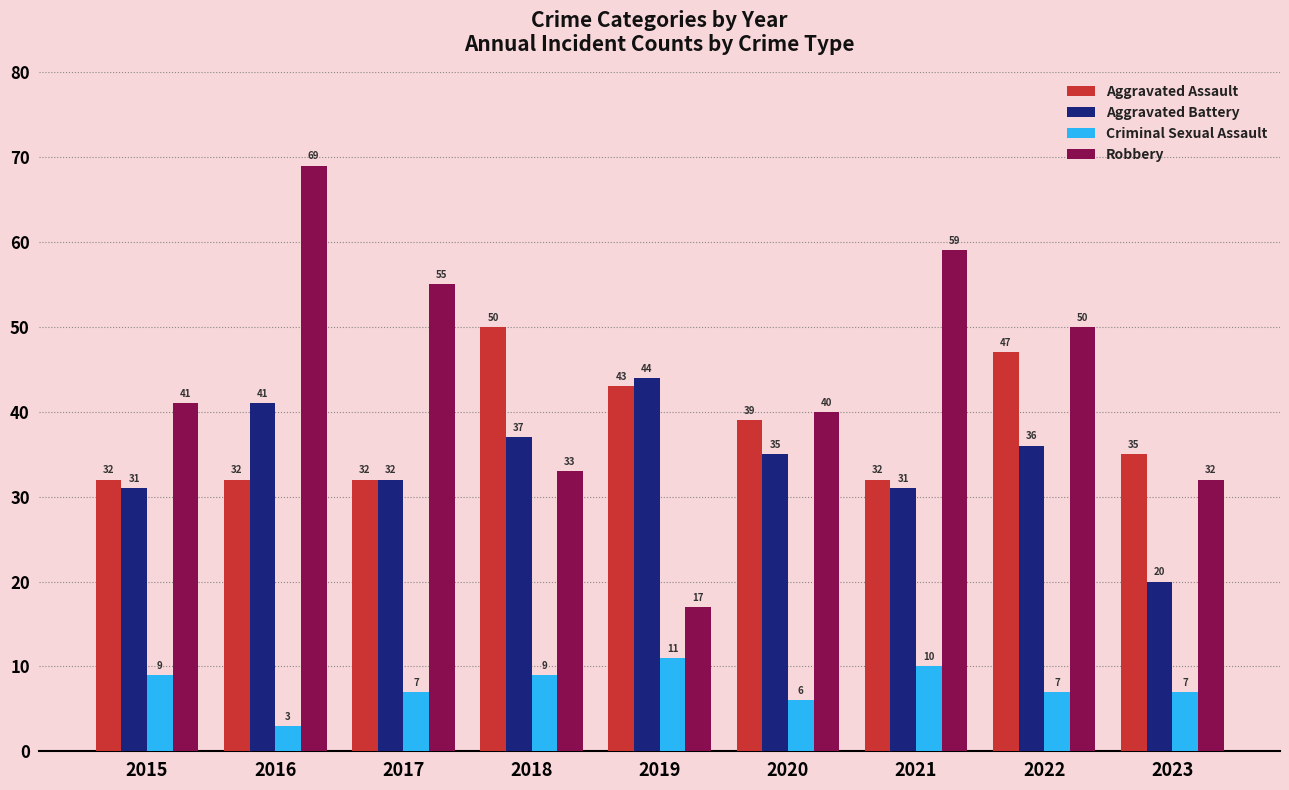

The Robbery series shows 55 at 2017. True or false?

True